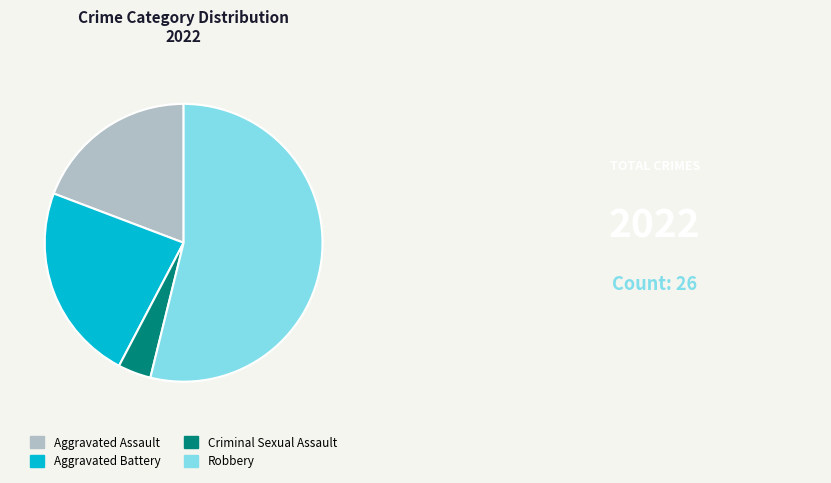

Between Robbery and Aggravated Battery, which is larger?

Robbery